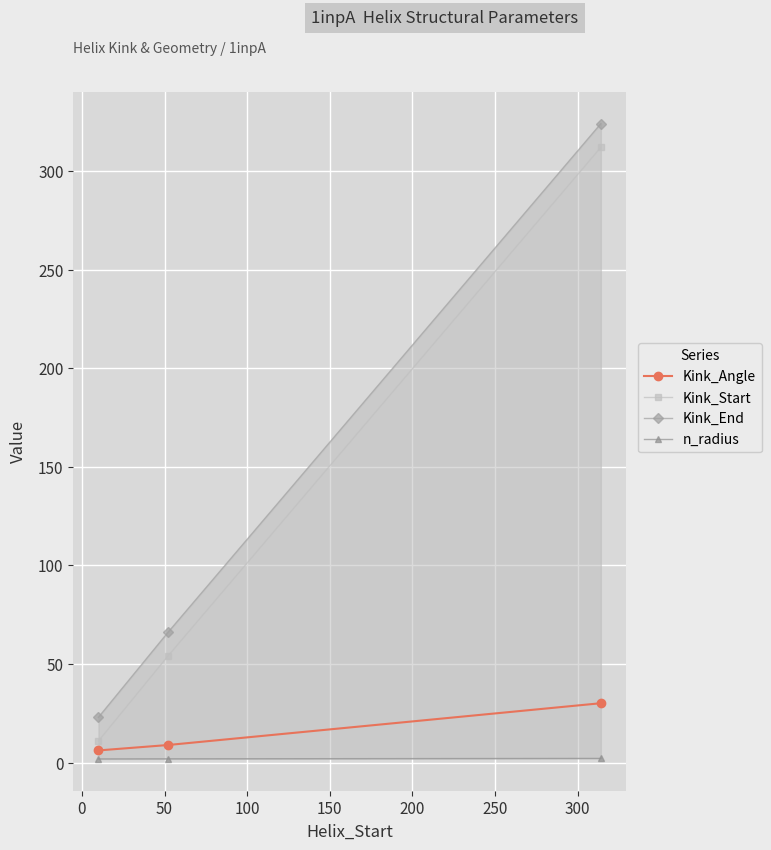

What is the highest value of the Kink_Start series?

312.0